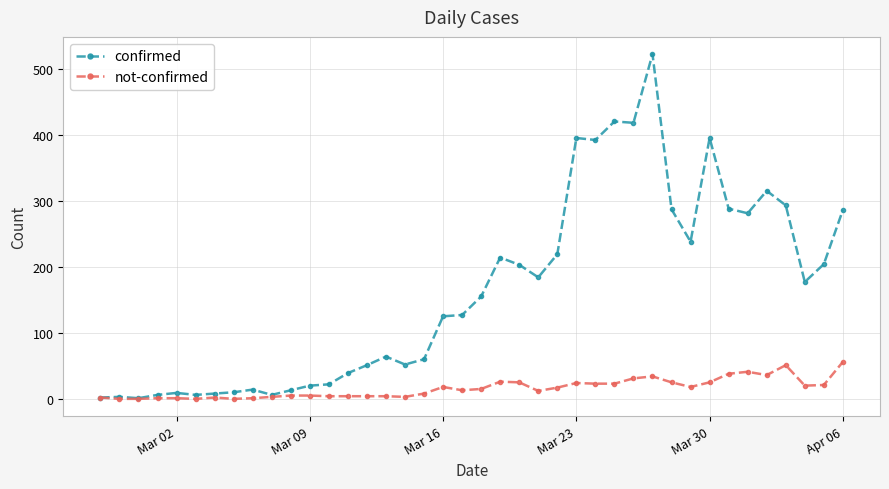

Which series has the largest range (max minus min)?

confirmed